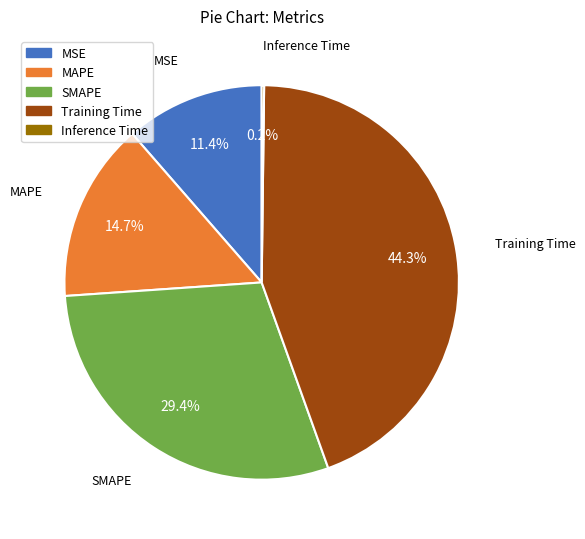

What is the largest slice in the pie chart?

Training Time